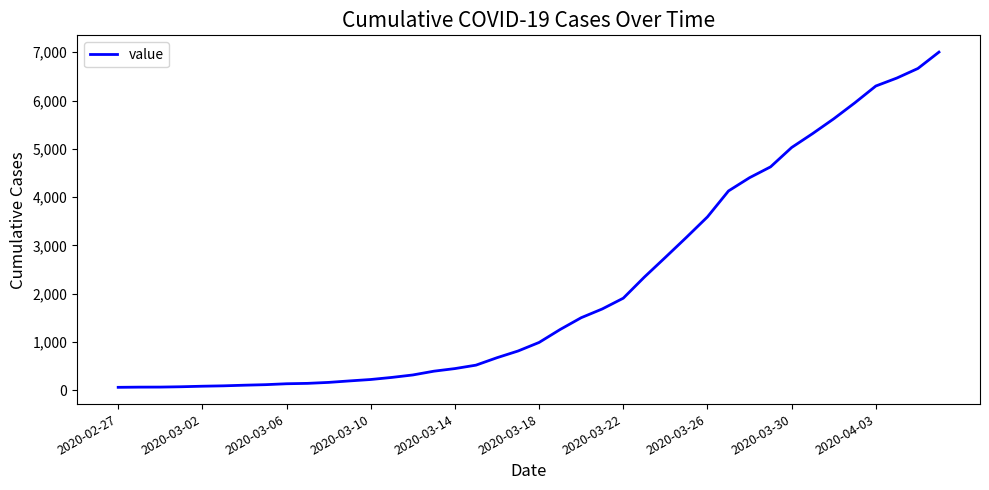

What is the minimum value shown in the chart?

64